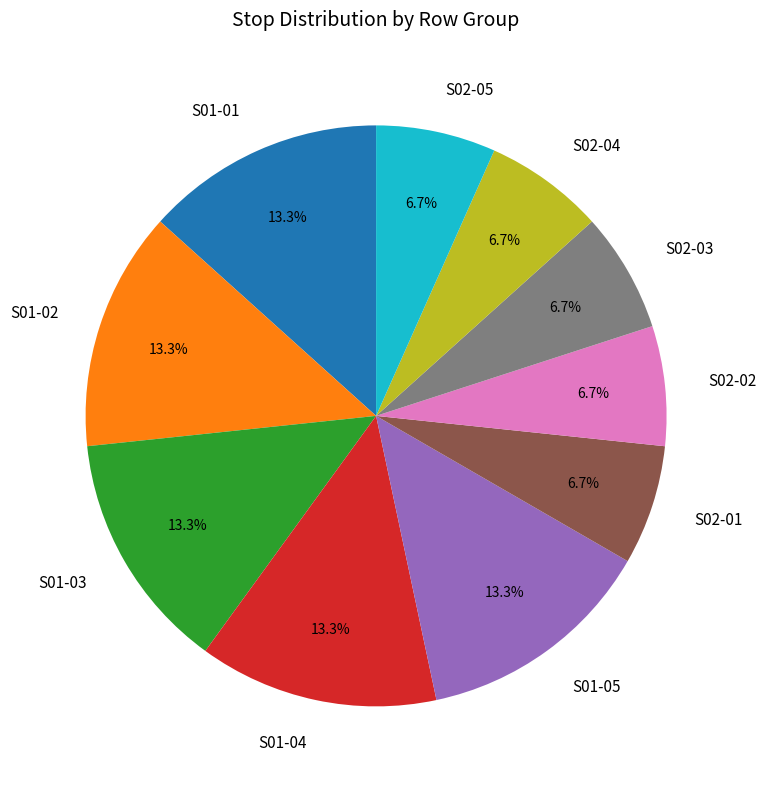

What percentage is the S02-05 slice, to the nearest percent?

7%